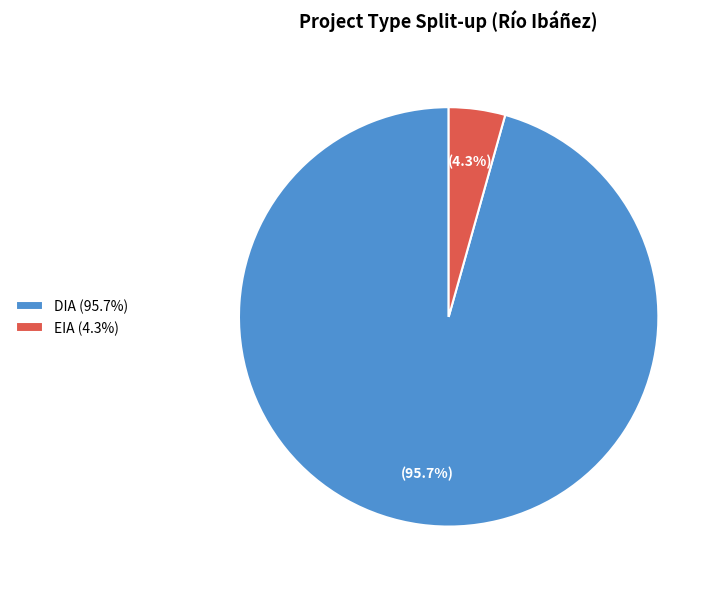

Does any single category account for the majority?

Yes